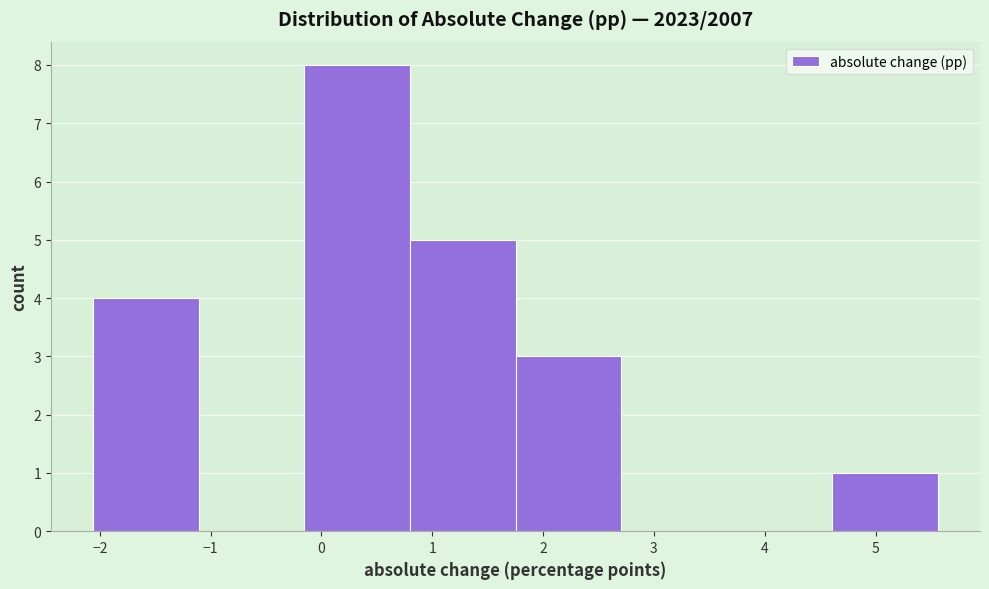

Which range on the x-axis has the tallest bar?

-0.2 to 0.8